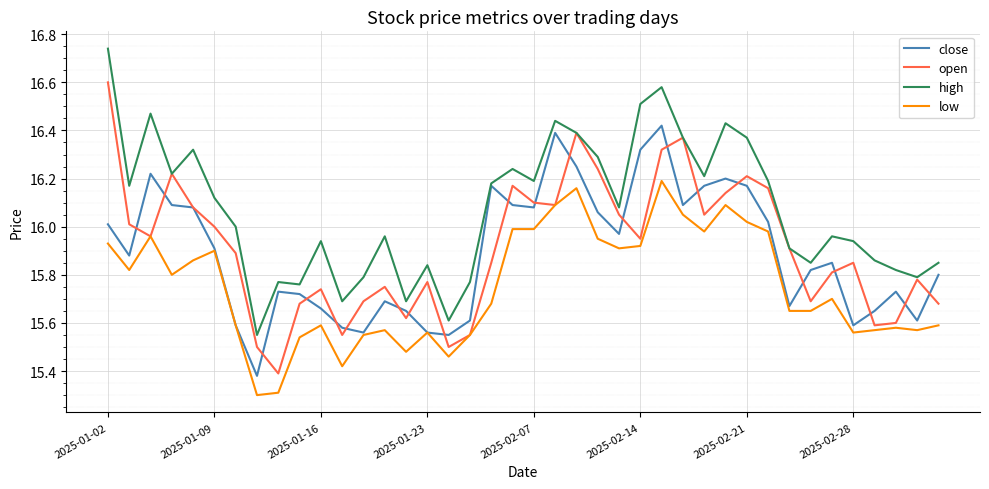

True or false: low and high intersect in this chart.

False